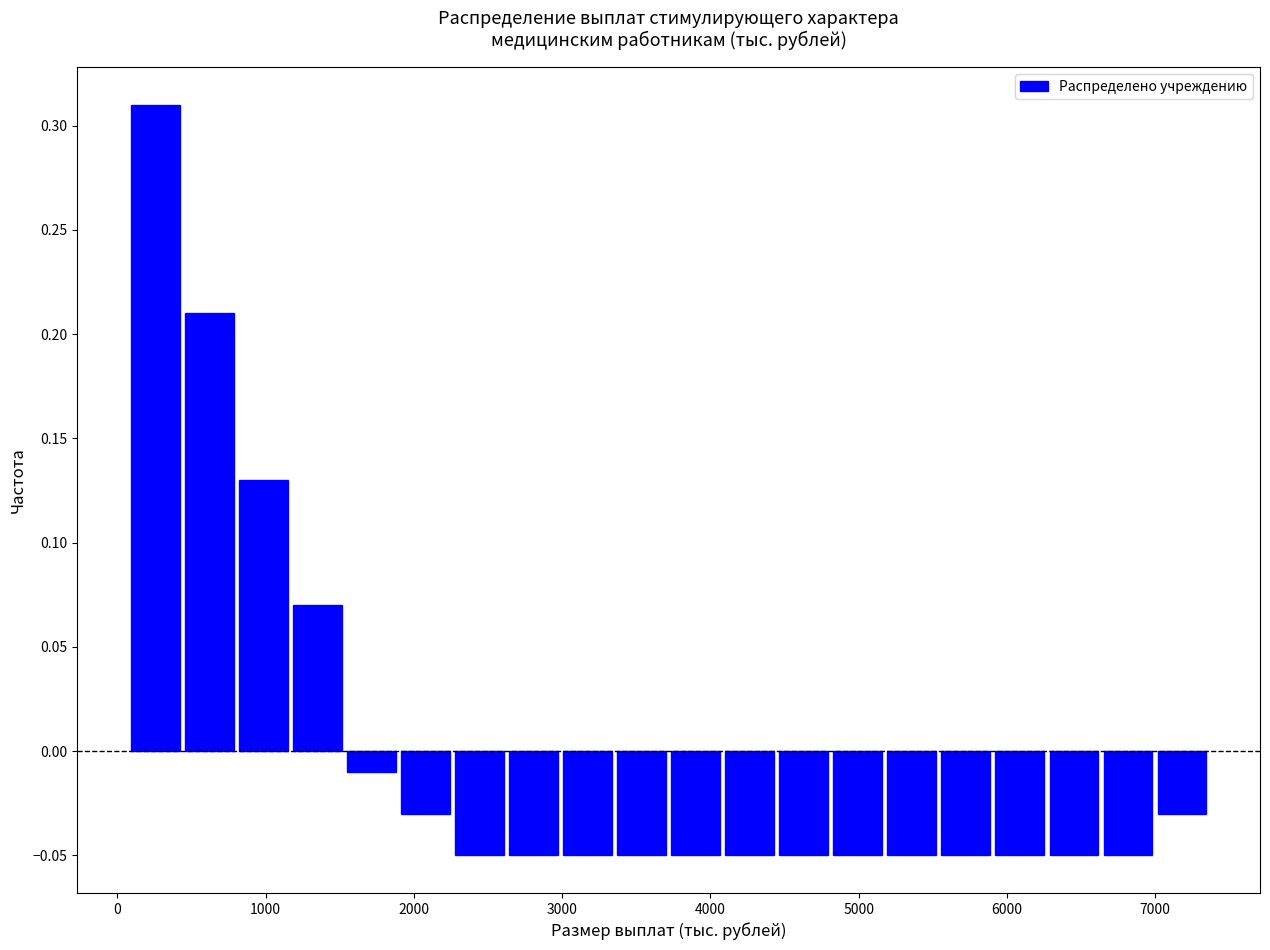

Read against the x-axis, roughly where is the centre of the tallest bar?

300